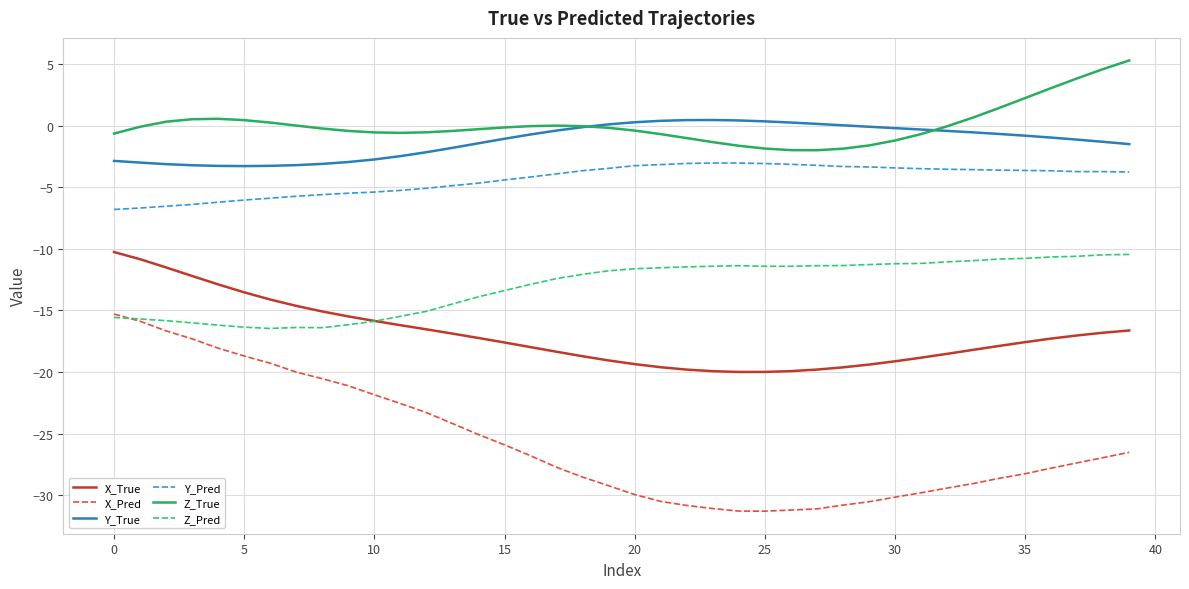

What is the maximum value shown in the chart?

5.3